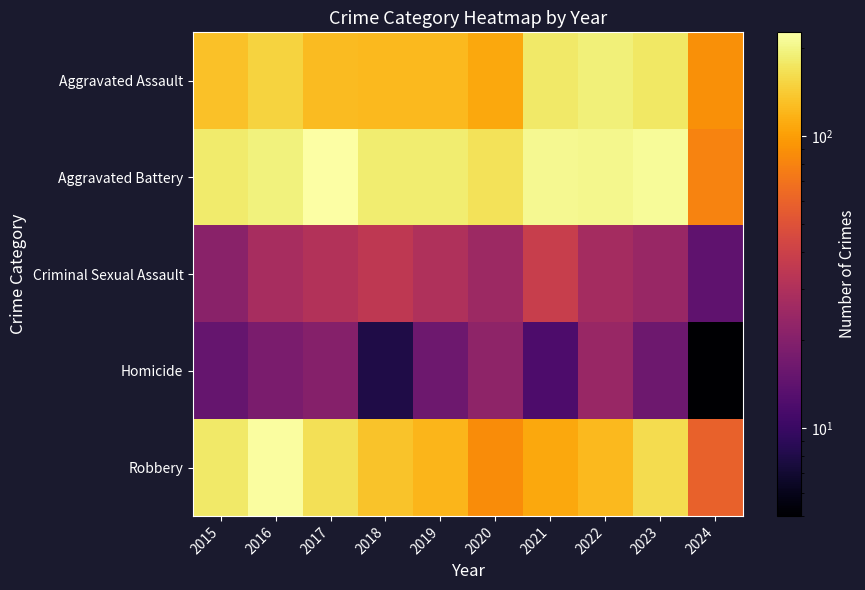

Reading right to left, extract all data points from this chart.

Aggravated Assault: 2024=89	2023=176	2022=190	2021=179	2020=108	2019=124	2018=124	2017=126	2016=149	2015=132
Aggravated Battery: 2024=80	2023=214	2022=205	2021=208	2020=168	2019=184	2018=184	2017=226	2016=193	2015=183
Criminal Sexual Assault: 2024=14	2023=24	2022=27	2021=38	2020=25	2019=30	2018=35	2017=31	2016=28	2015=21
Homicide: 2024=5	2023=16	2022=24	2021=12	2020=22	2019=16	2018=8	2017=20	2016=18	2015=15
Robbery: 2024=59	2023=162	2022=123	2021=108	2020=87	2019=120	2018=134	2017=166	2016=220	2015=180